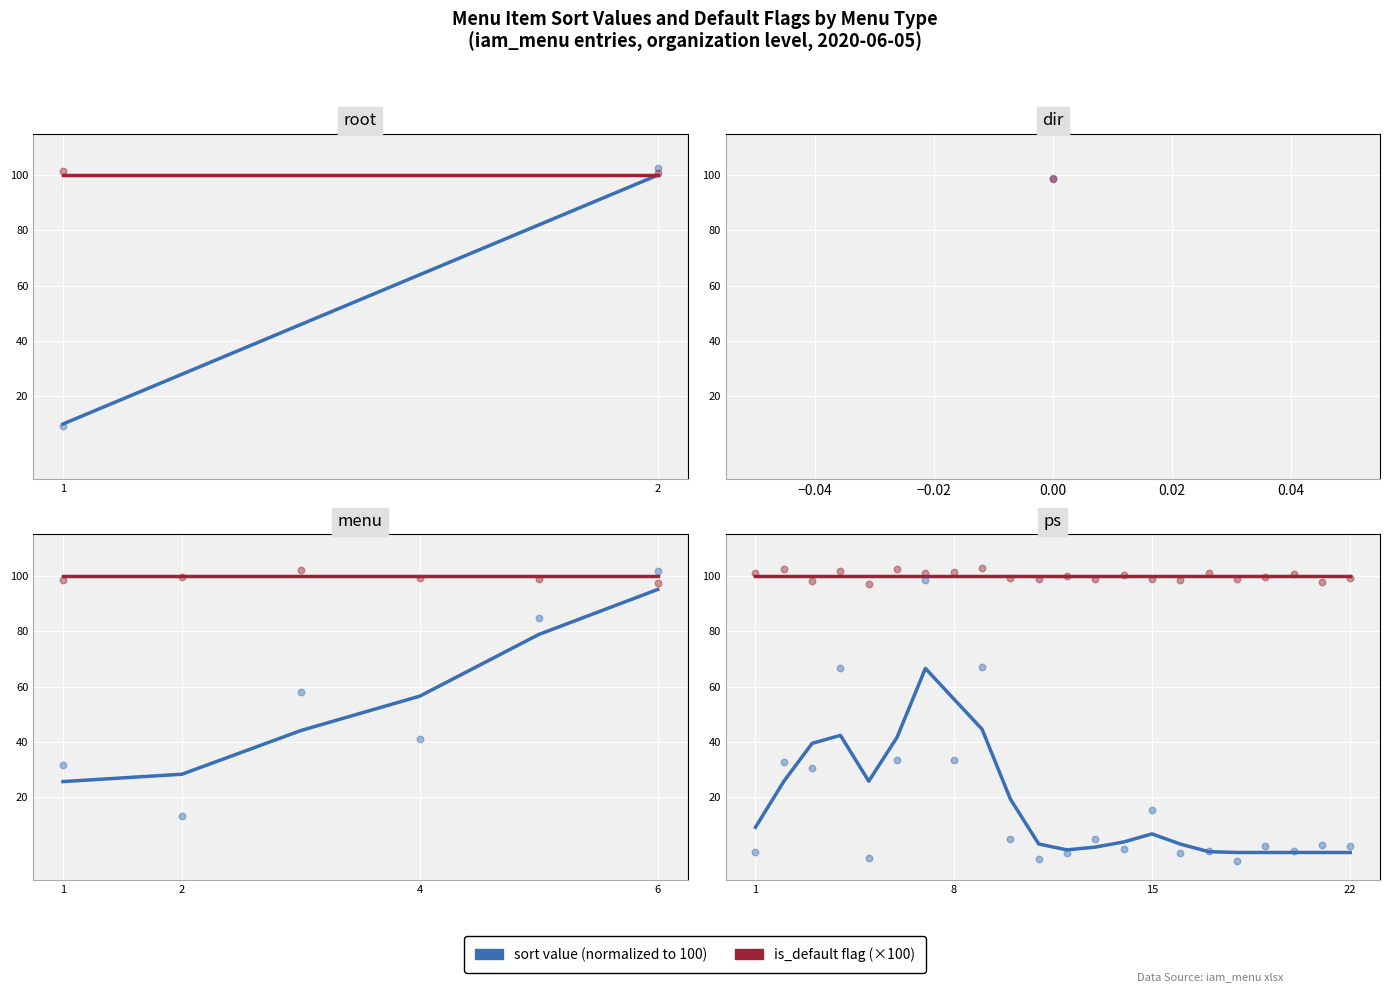

Is the value of is_default (×100) at 2 greater than the value of sort (normalized) at 1?

Yes